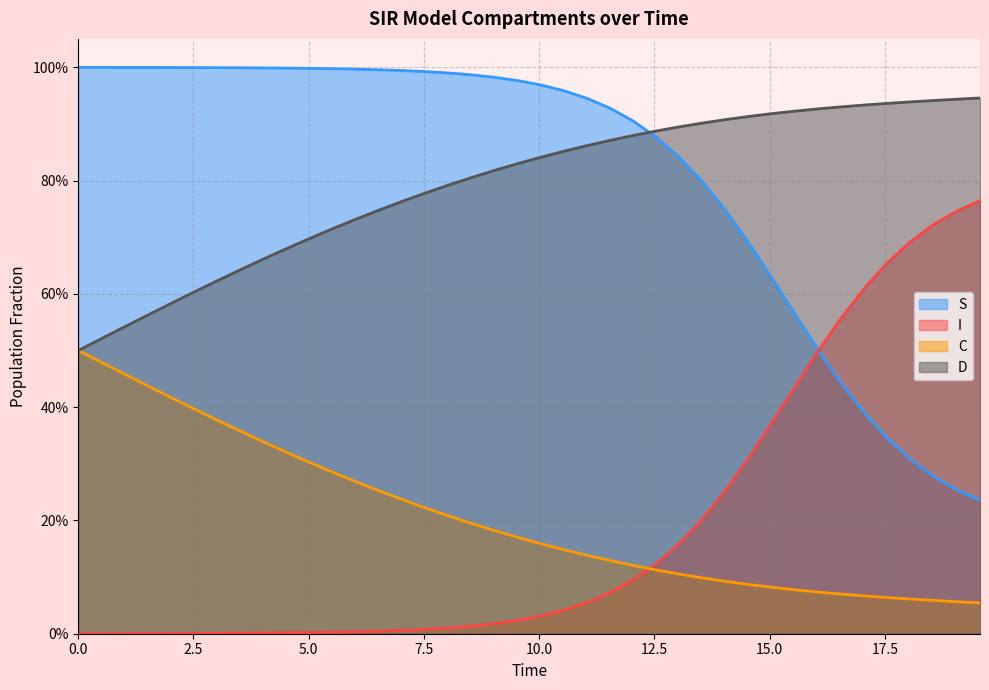

The I series shows 0.5 at 37. True or false?

False